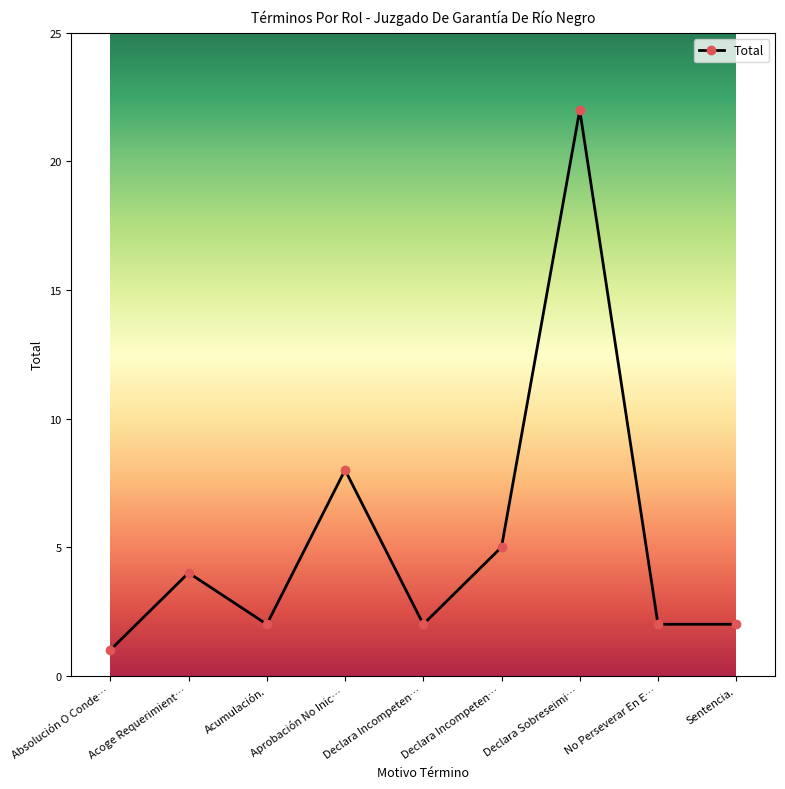

Which label corresponds to the largest value in the chart?

Declara Sobreseimi…